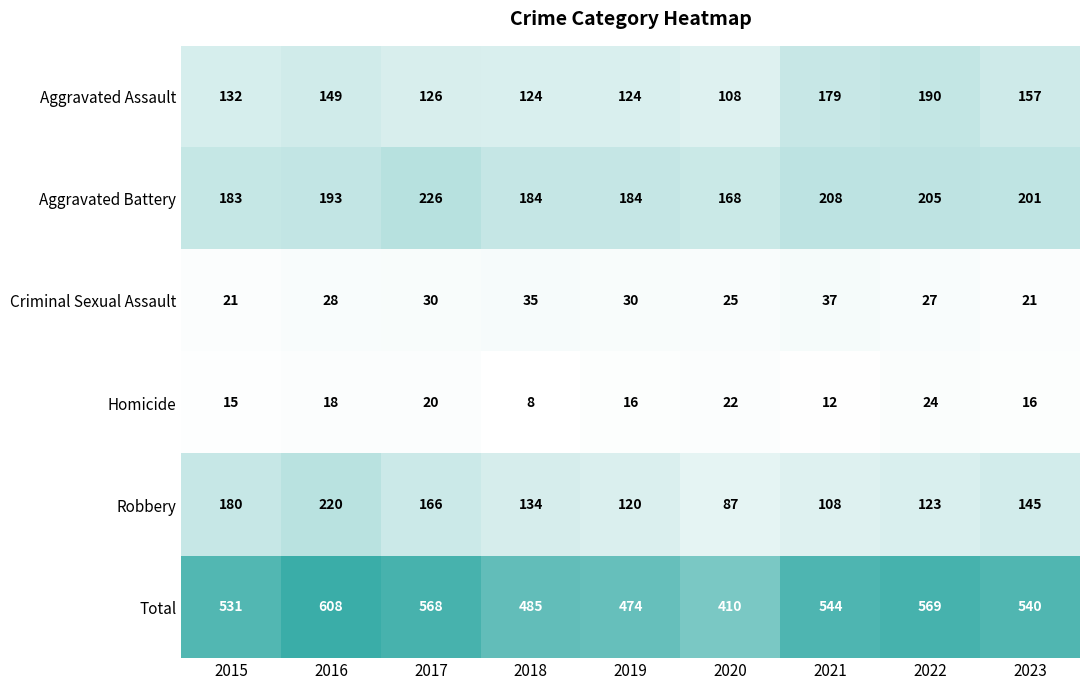

Is it true that Total equals 410 at 2020?

True